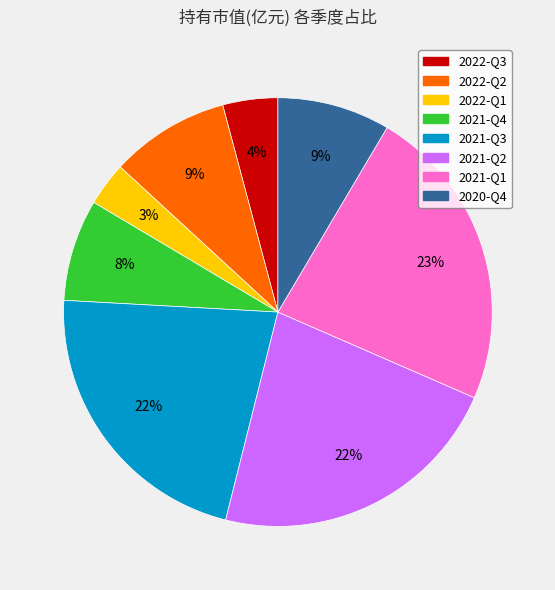

Which category has the biggest portion of the pie?

2021-Q1